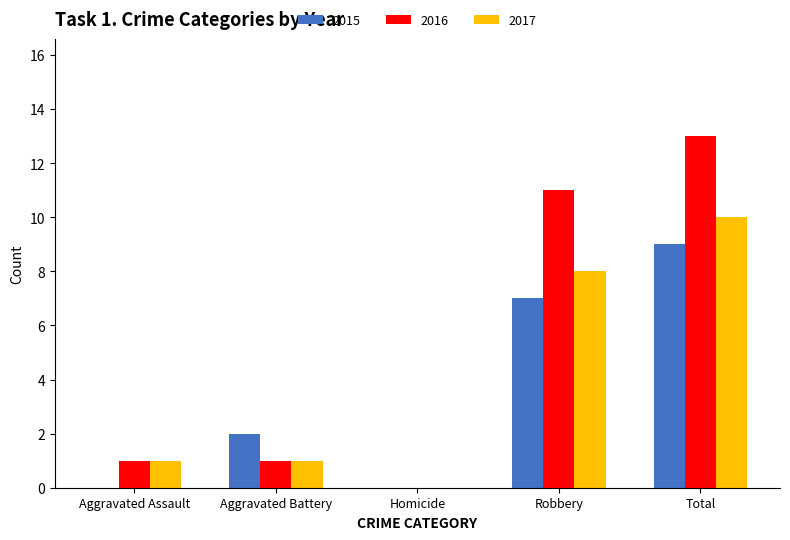

Is the value of 2015 at Homicide greater than the value of 2017 at Aggravated Assault?

No